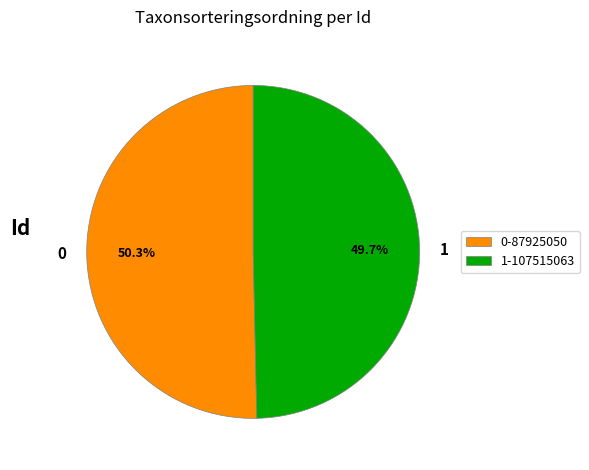

Which category has the biggest portion of the pie?

0-87925050